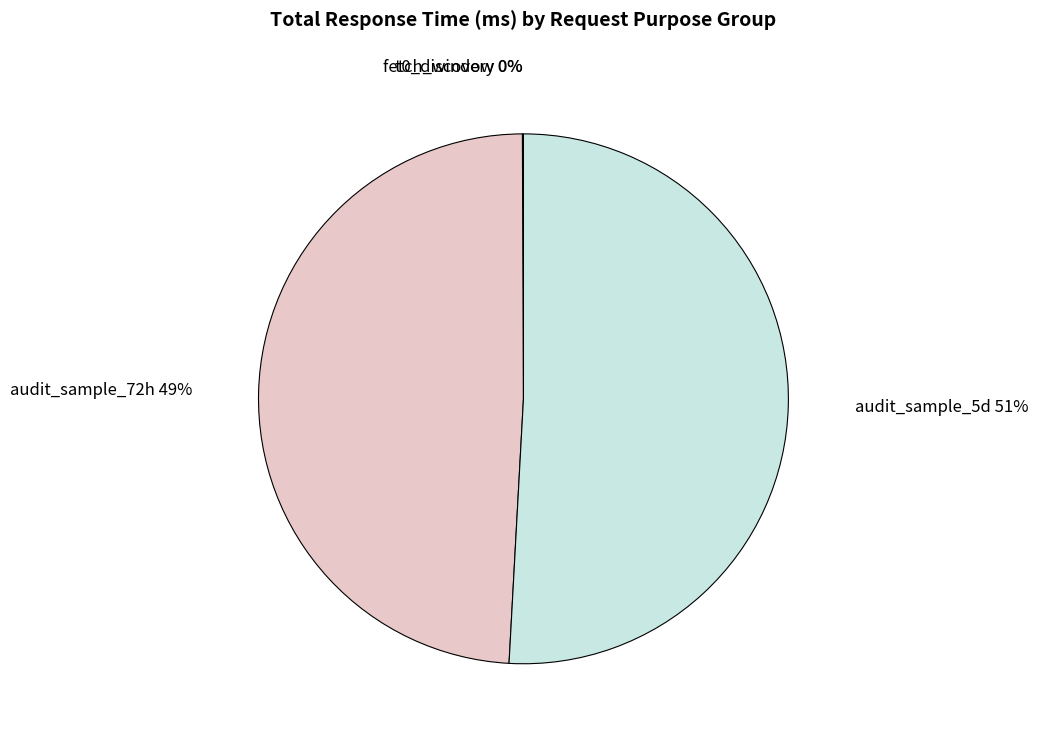

What is the largest slice in the pie chart?

audit_sample_5d